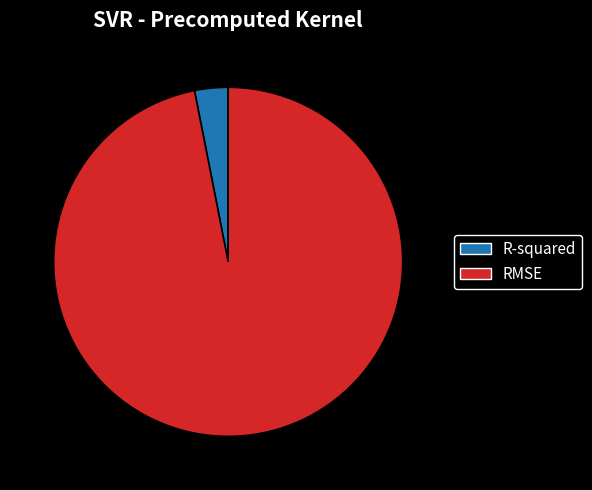

What is the majority slice?

RMSE